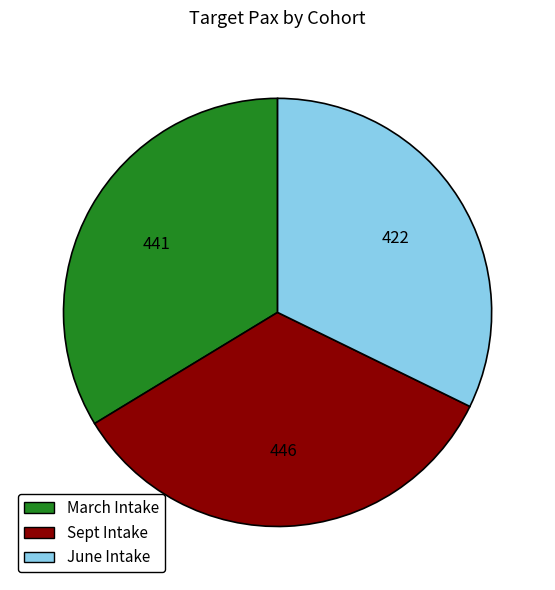

What is the smallest slice in the pie chart?

June Intake